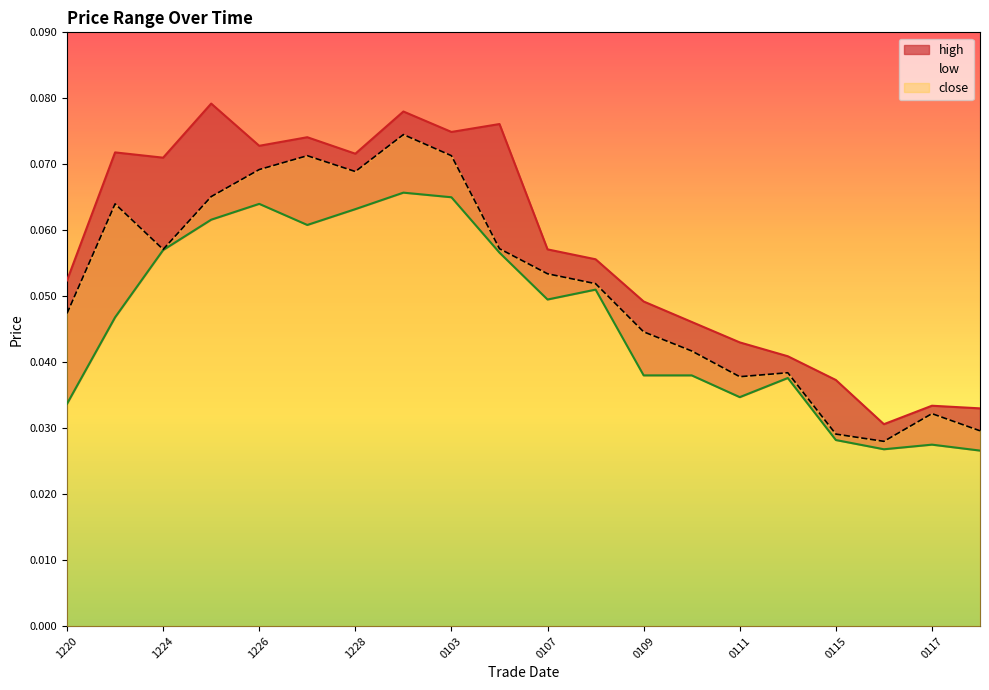

True or false: high and low intersect in this chart.

False